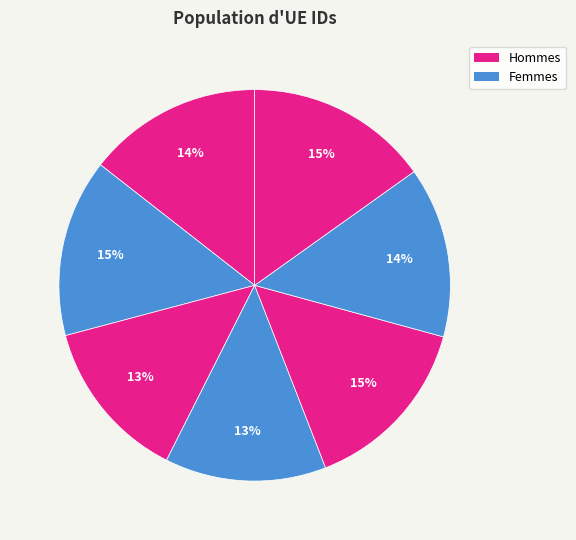

How many slices are in this pie chart?

7